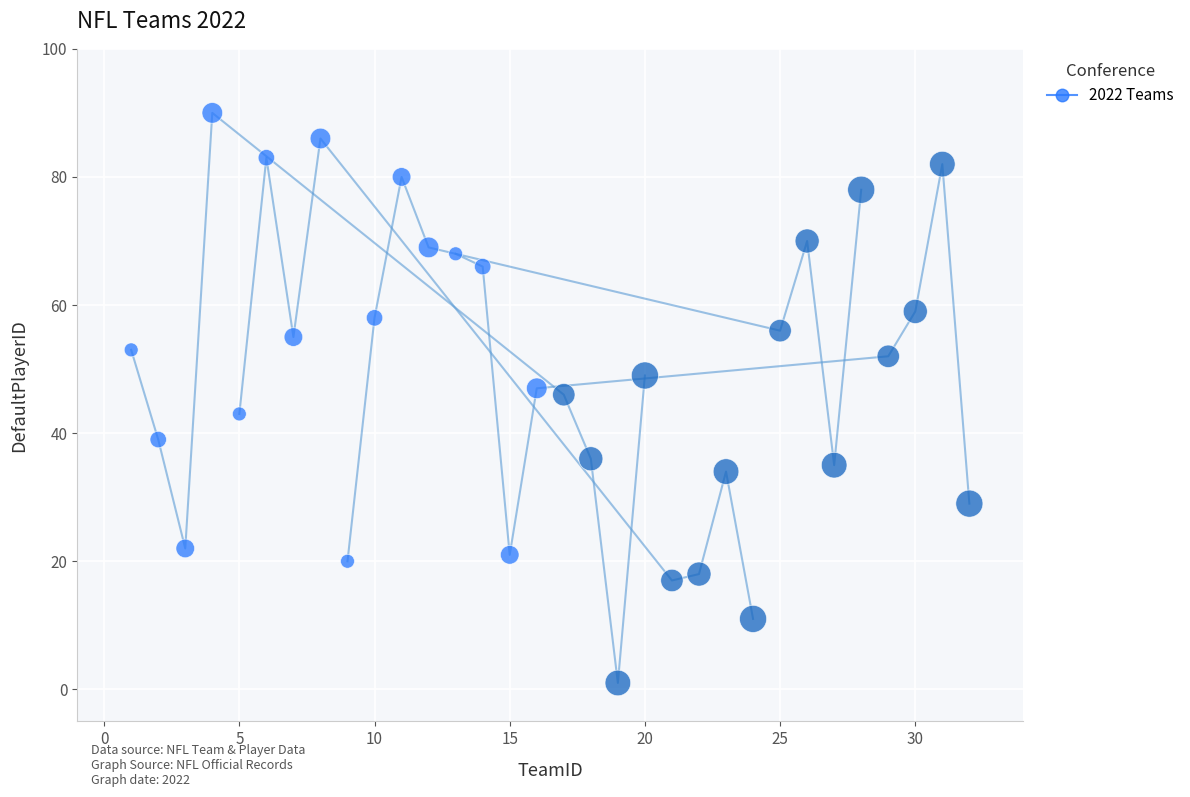

What is the range of Y values (max minus min)?

89